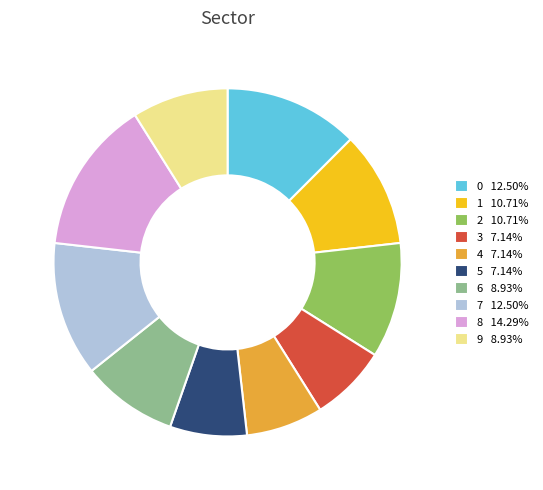

Is there a majority slice in this chart?

No